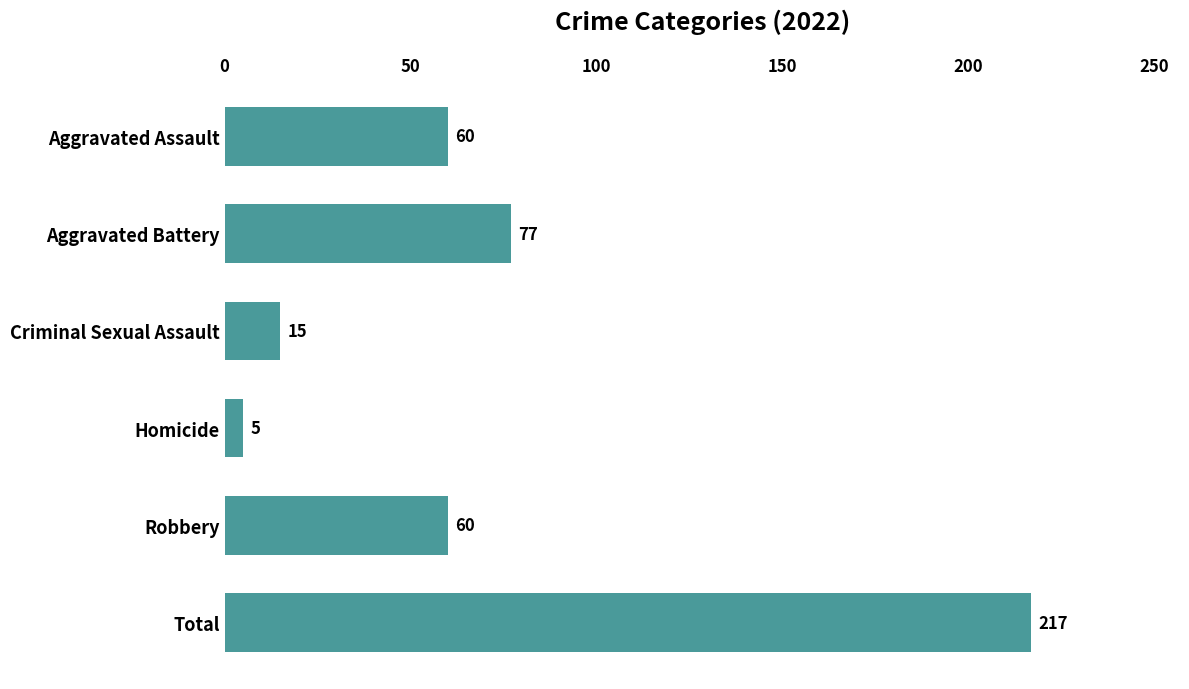

Reading bottom to top, list all the values displayed in this chart.

217	60	5	15	77	60